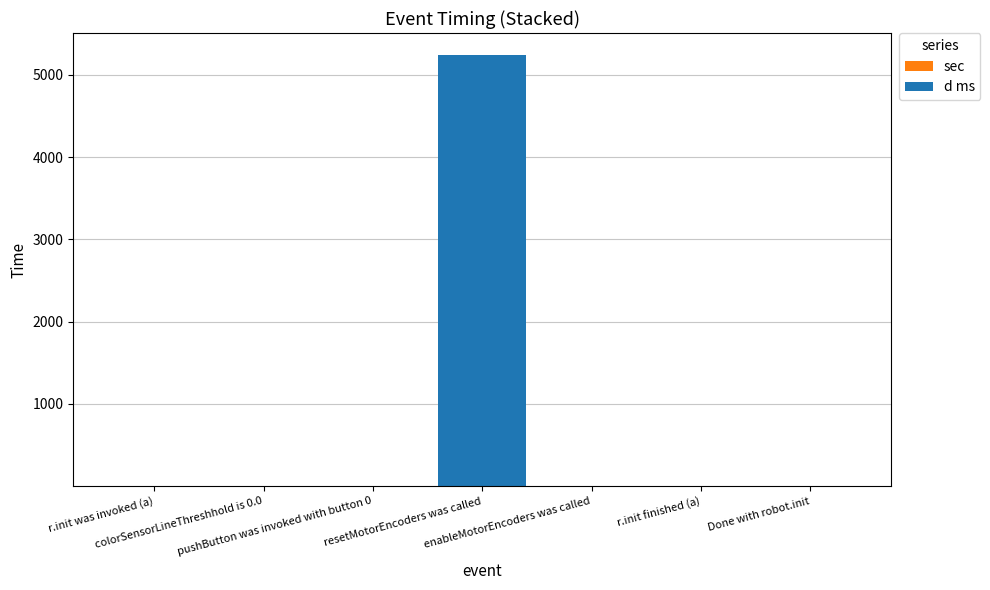

Rank the categories by d ms value from highest to lowest.

resetMotorEncoders was called, colorSensorLineThreshhold is 0.0, Done with robot.init, pushButton was invoked with button 0, enableMotorEncoders was called, r.init finished (a), r.init was invoked (a)